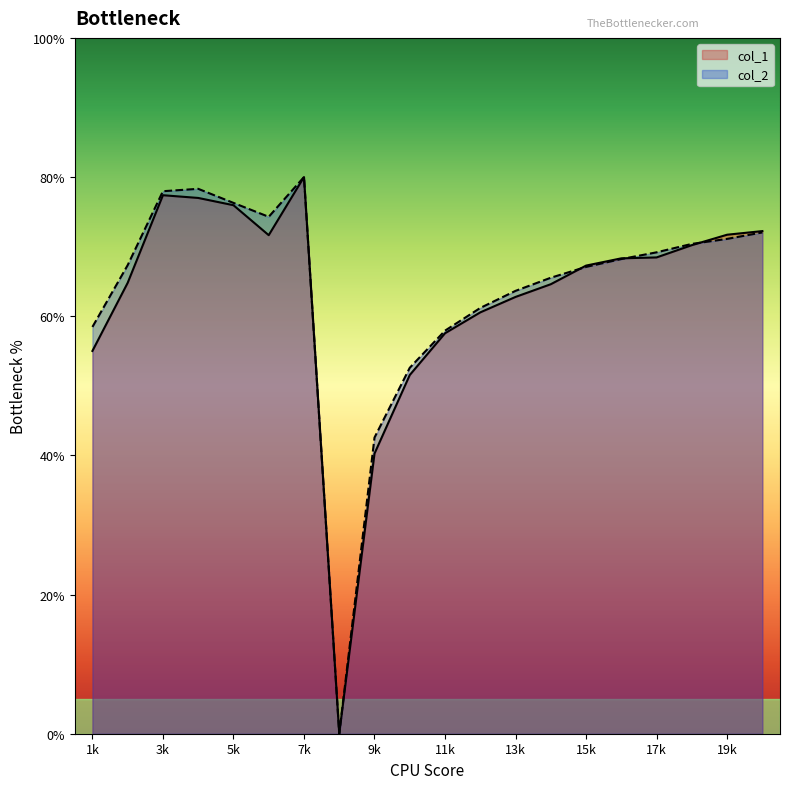

What is the value of the col_2 point at the 13th from the left?

63.6